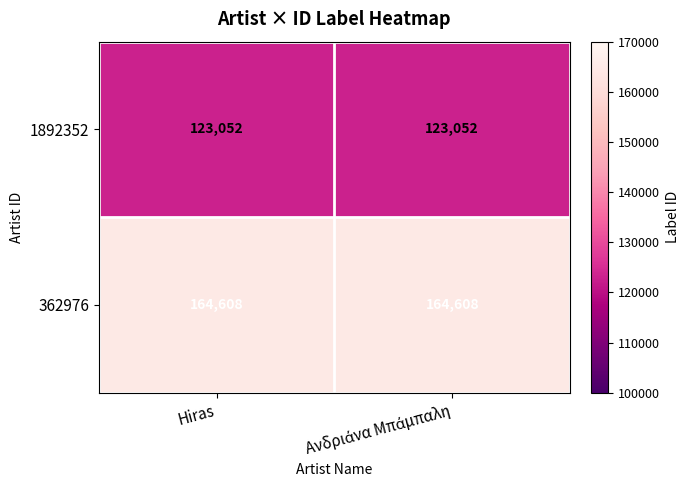

The 1892352 series shows 44765 at Hiras. True or false?

False